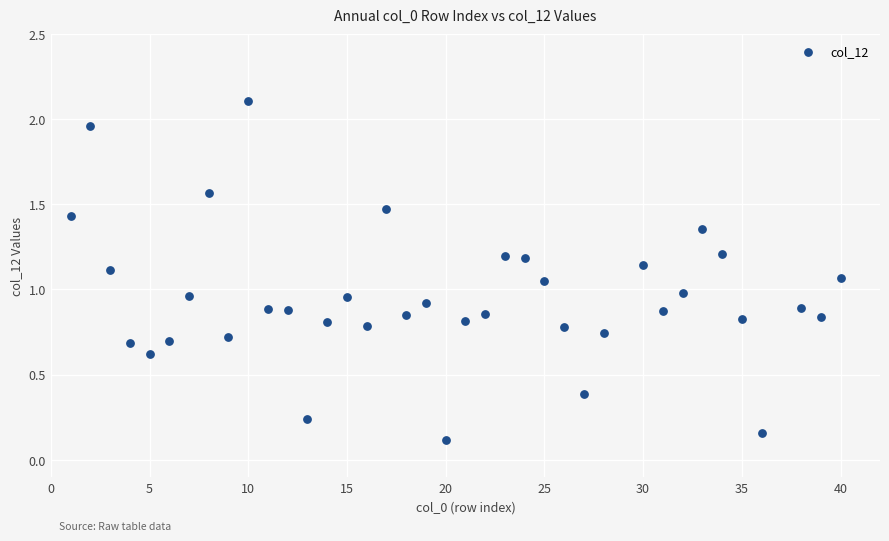

What is the range of X values (max minus min)?

39.0